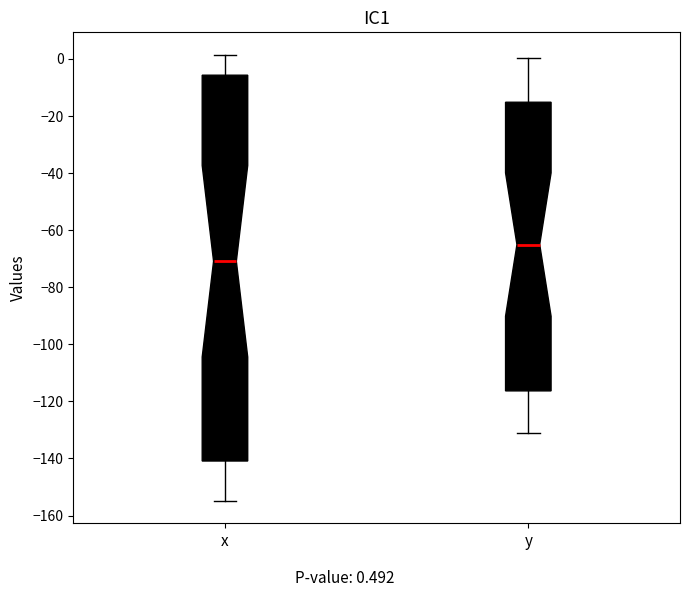

Which box's median line is the highest?

y